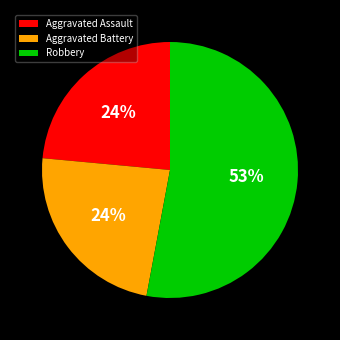

Which category has the biggest portion of the pie?

Robbery